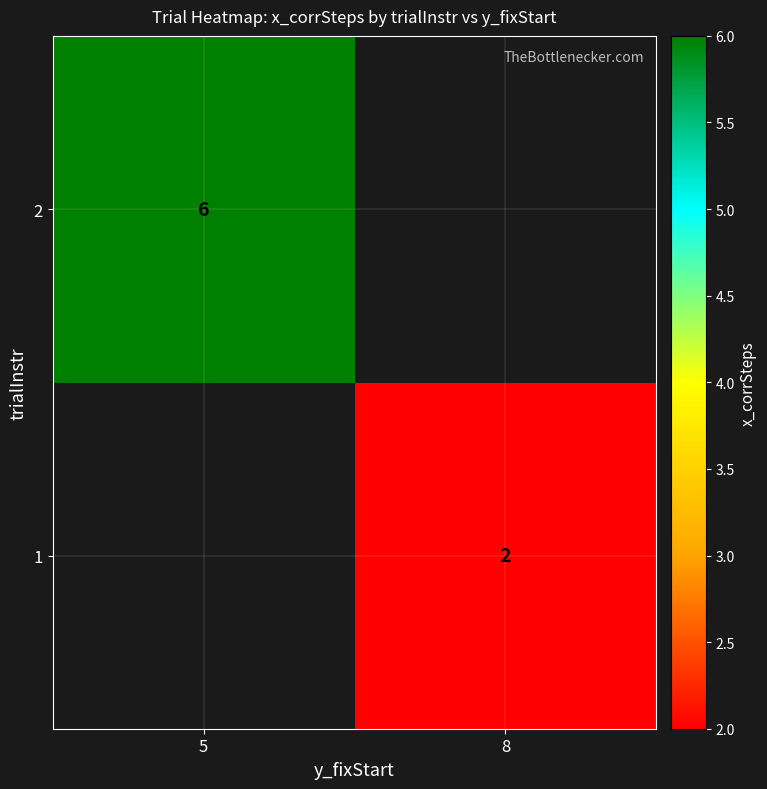

How many categories are shown in the chart?

2